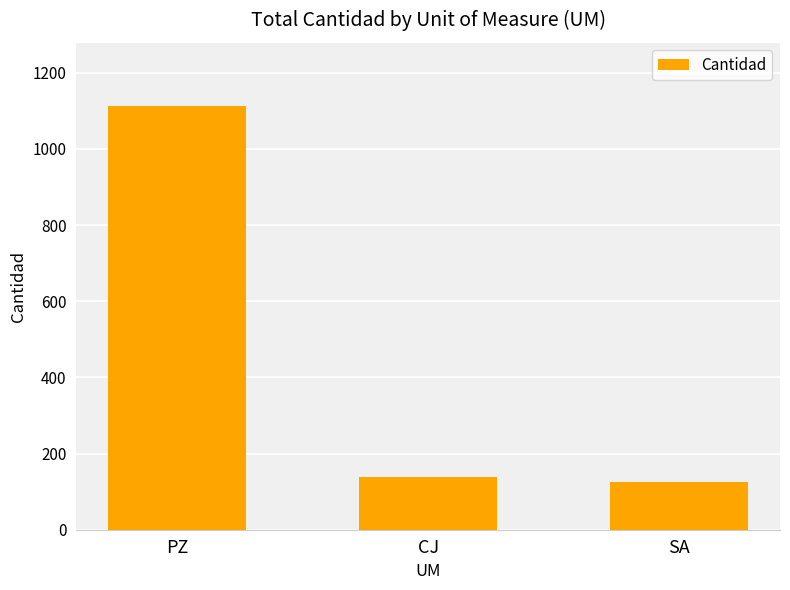

At which category does the chart reach its peak across all series?

PZ